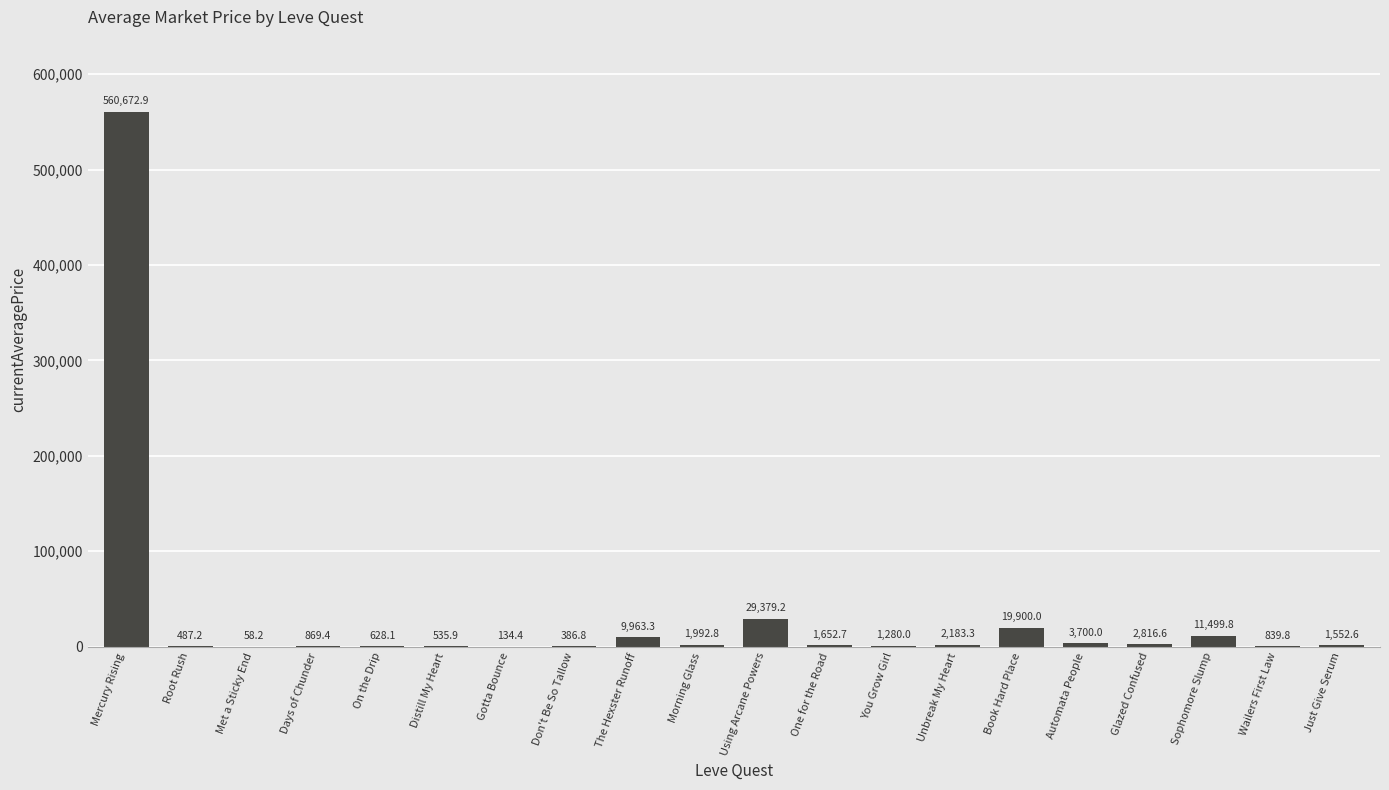

What is the sum of all values?

650533.1